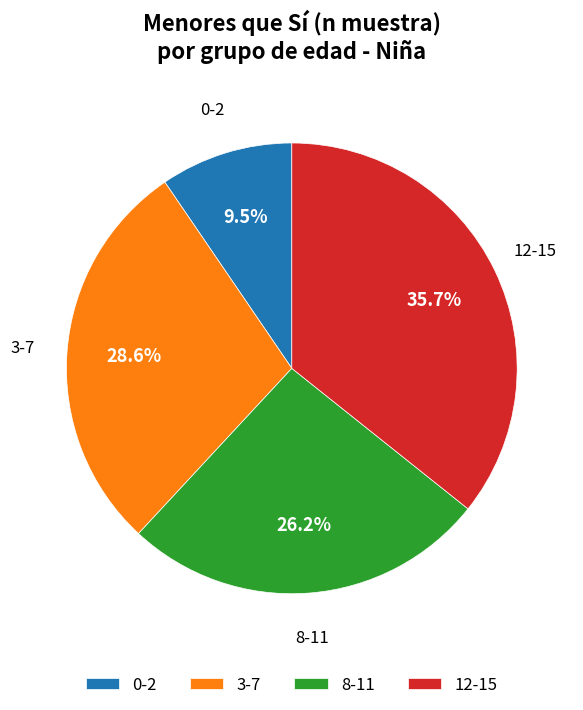

Does 12-15 represent more than half of the total?

No